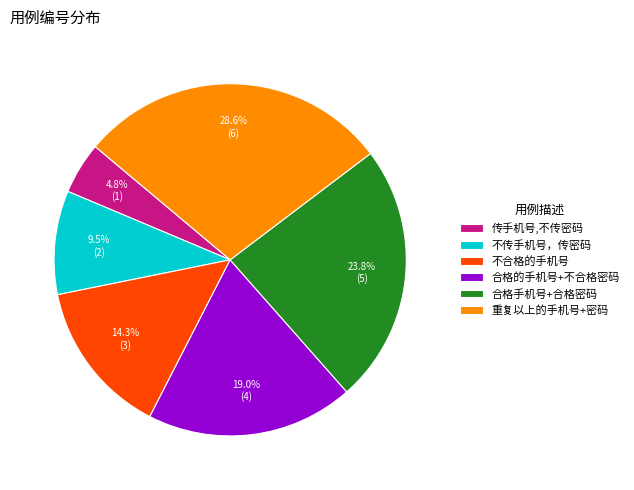

To the nearest percent, what percentage of the pie is 合格的手机号+不合格密码?

19%